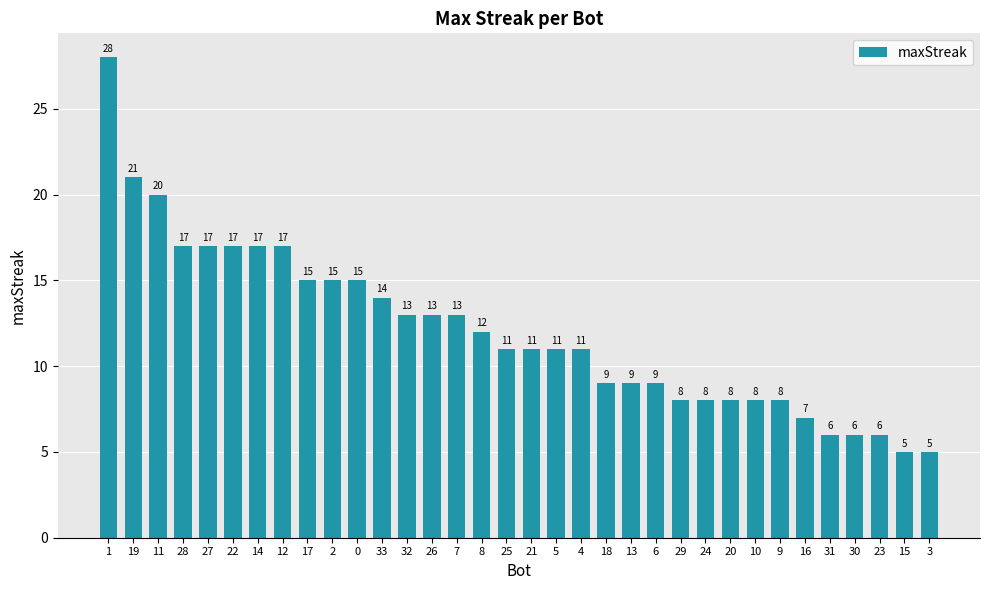

What is the value of the 19th bar from the left?

11